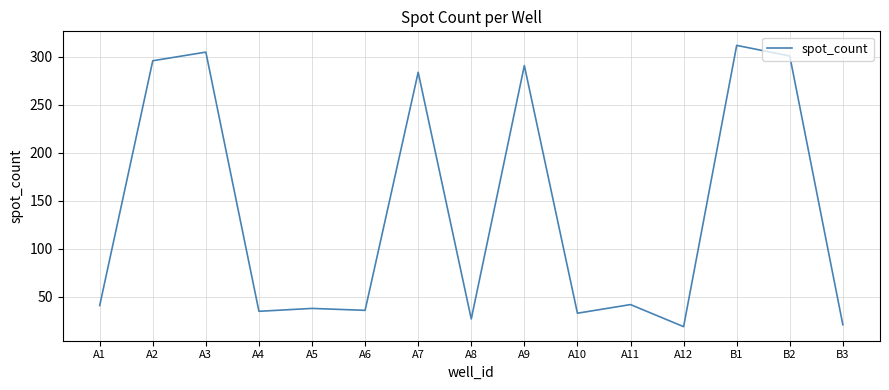

What is the change in value from A2 to B1?

+16